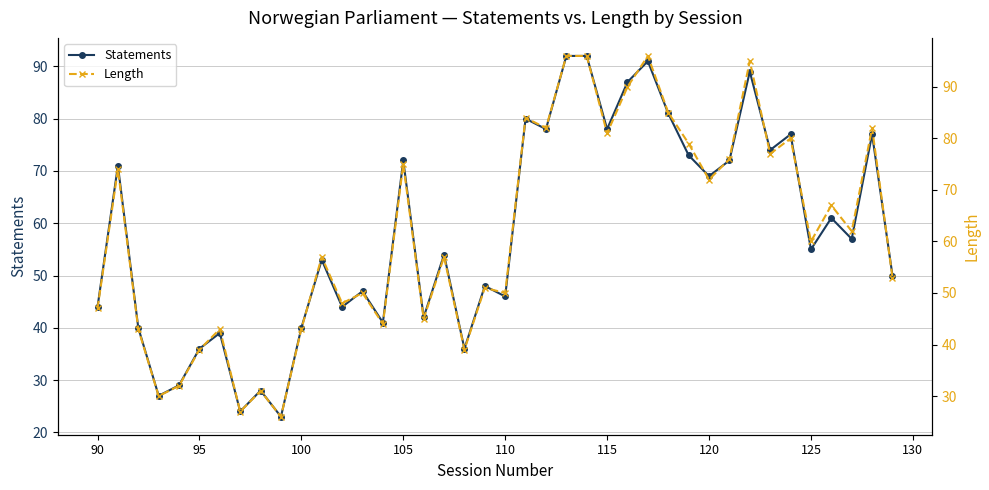

True or false: Length and Statements cross at least once.

False